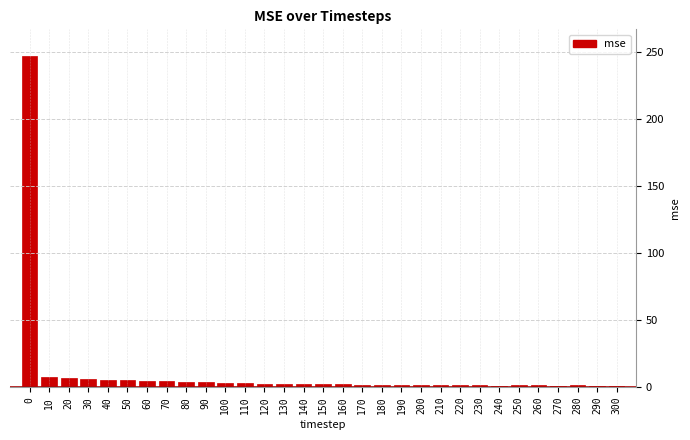

True or false: the data shows 2.1 at 160.

True